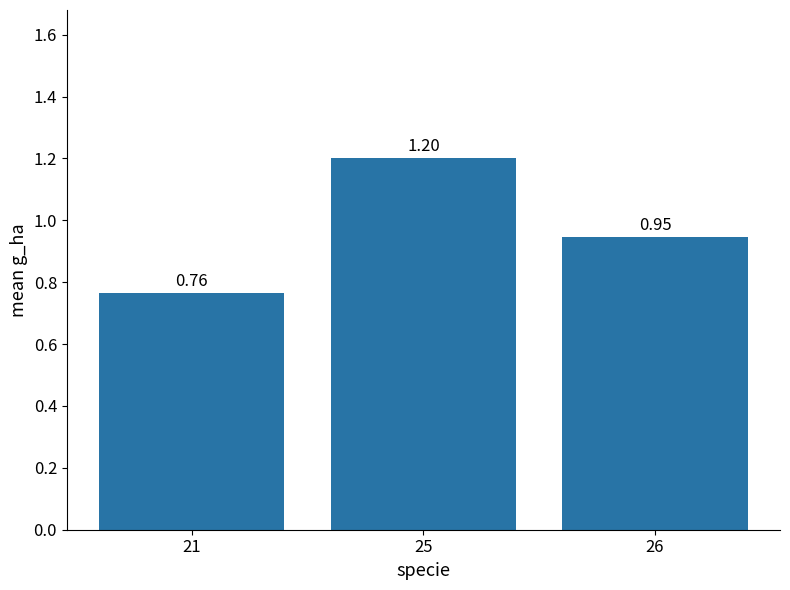

What is the sum of the values at 21 and 25?

2.0